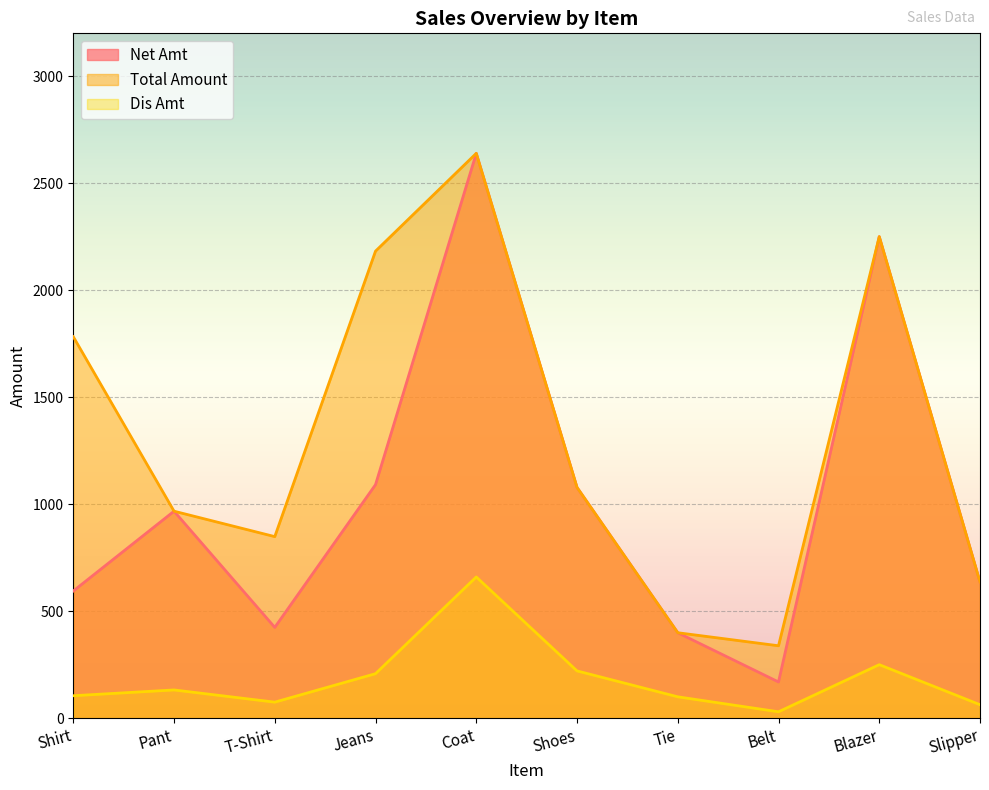

Reading left to right, extract all data points from this chart.

Net Amt: 594.1	967.1	424.1	1091.2	2639.2	1078.2	399.2	169.2	2250.0	636.1
Total Amount: 1782.5	967.1	848.3	2182.3	2639.2	1078.2	399.2	338.3	2250.0	636.1
Dis Amt: 104.8	131.9	74.8	207.8	659.8	220.8	99.8	29.9	250.0	62.9